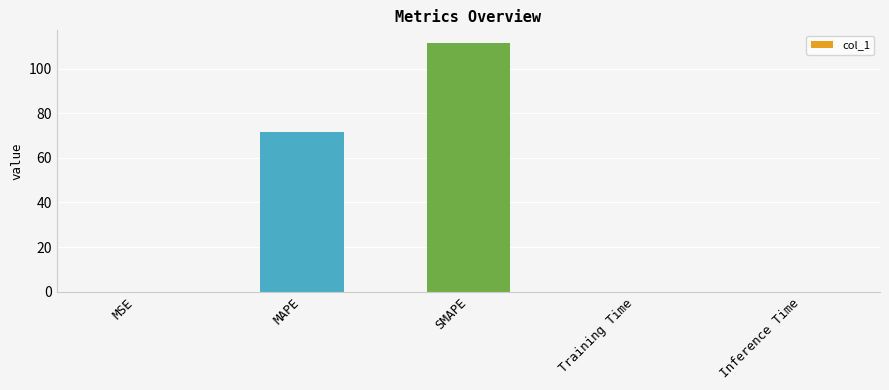

Which category has the highest value across all series?

SMAPE